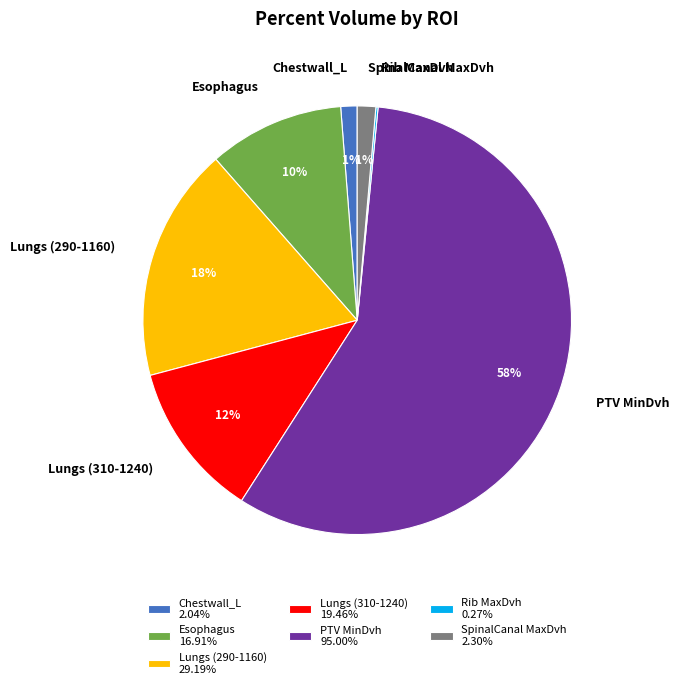

Between PTV MinDvh and SpinalCanal MaxDvh, which is larger?

PTV MinDvh